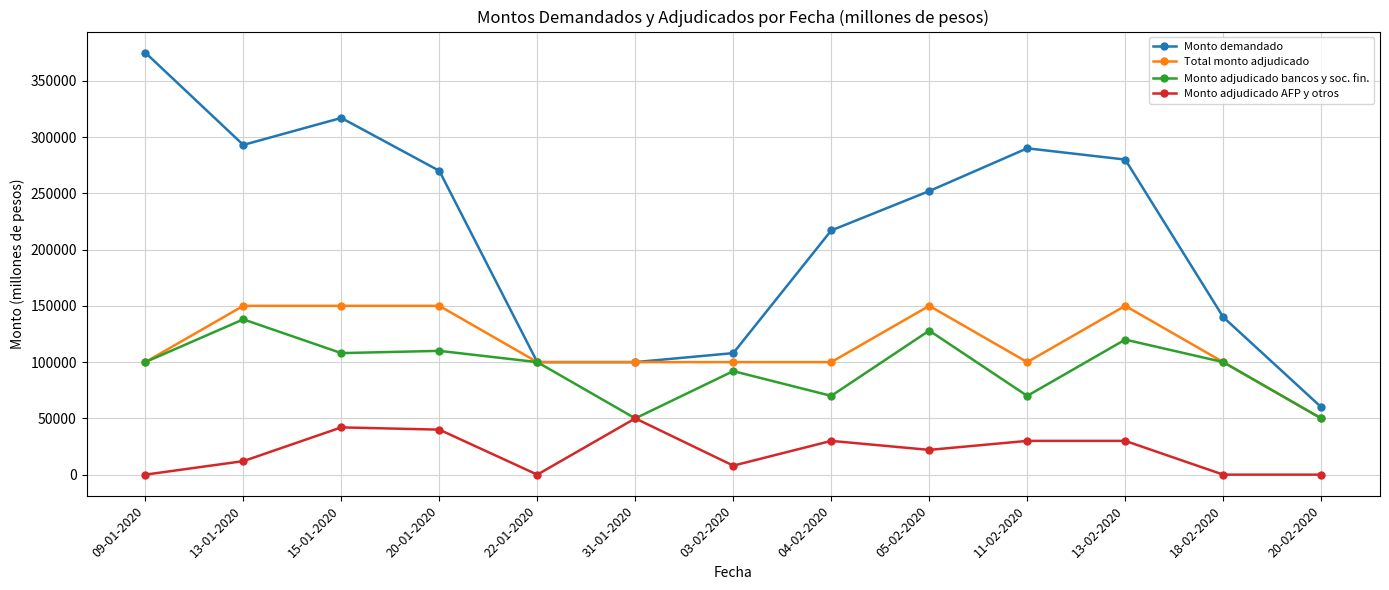

What position from the left is 20-01-2020?

4